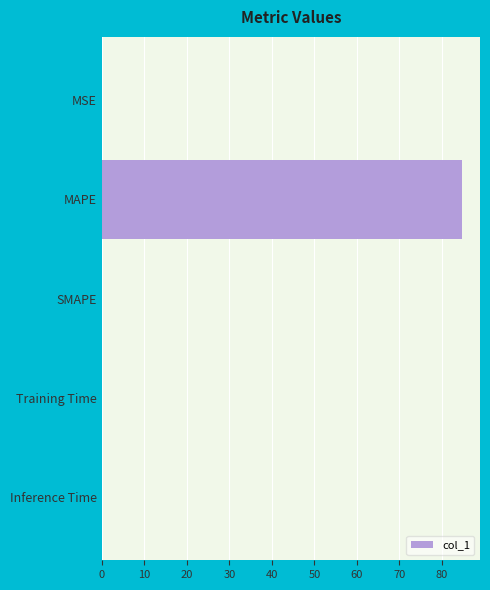

At which category does the chart reach its peak across all series?

MAPE